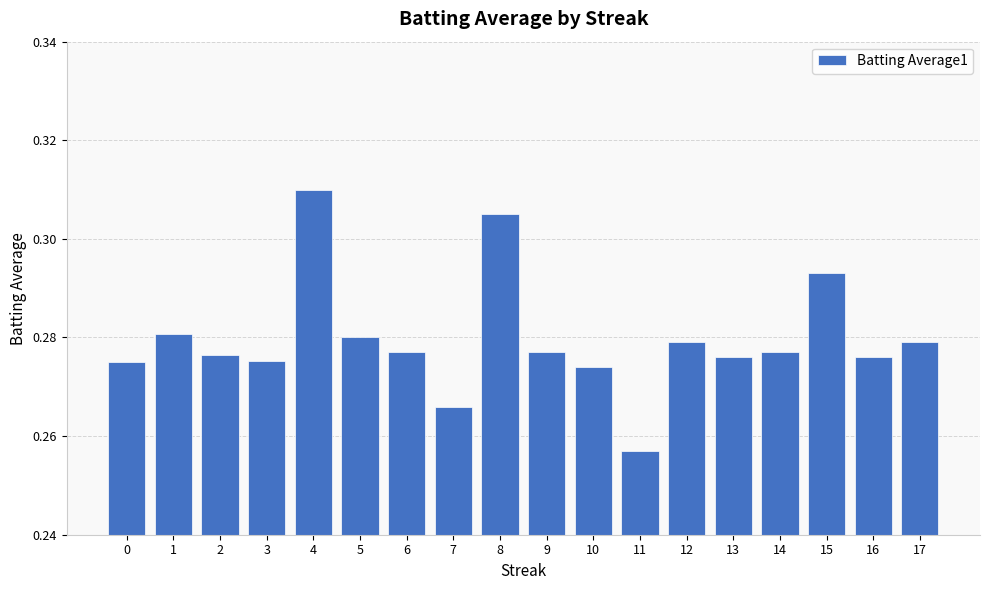

How many bars are there in total?

18